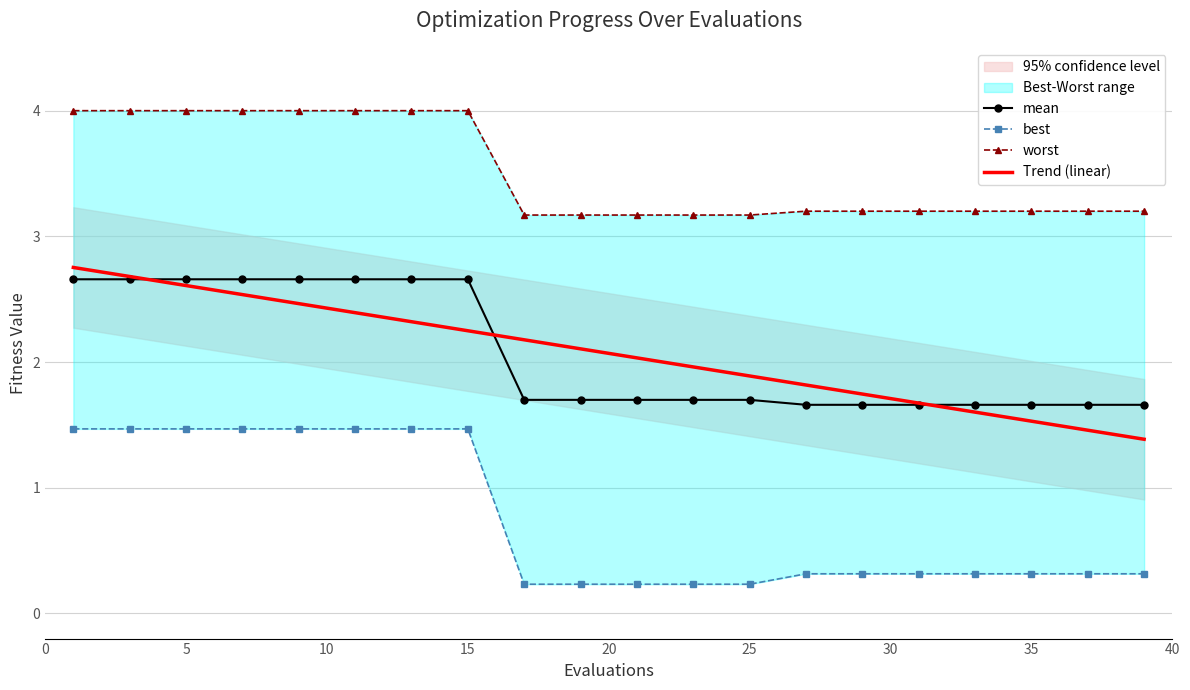

The value of Trend (linear) at 15 is 3.7. True or false?

False